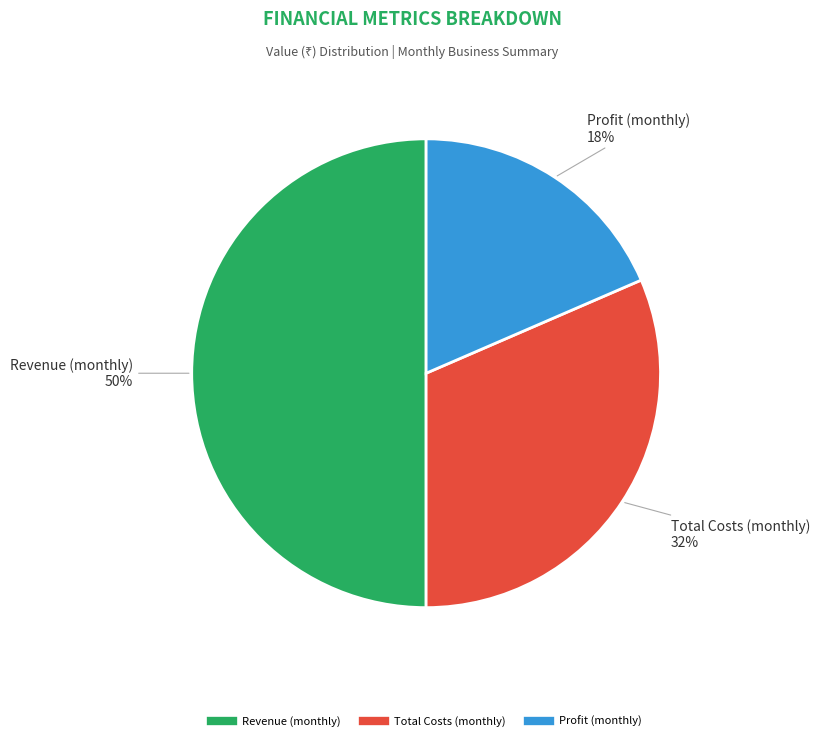

To the nearest percent, what is the difference between the largest and smallest slice percentages?

32%